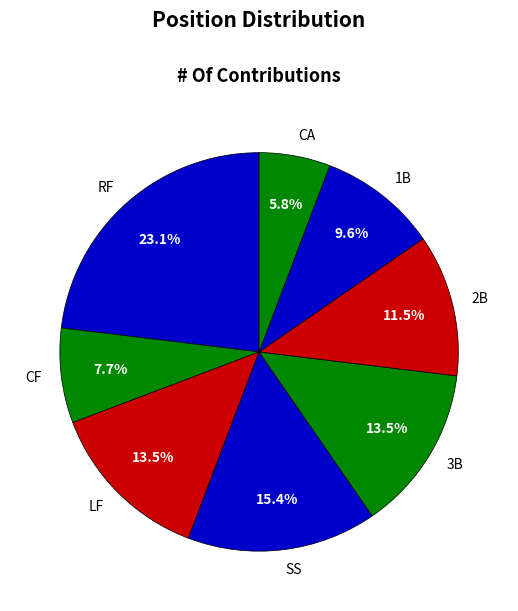

Is there a majority slice in this chart?

No